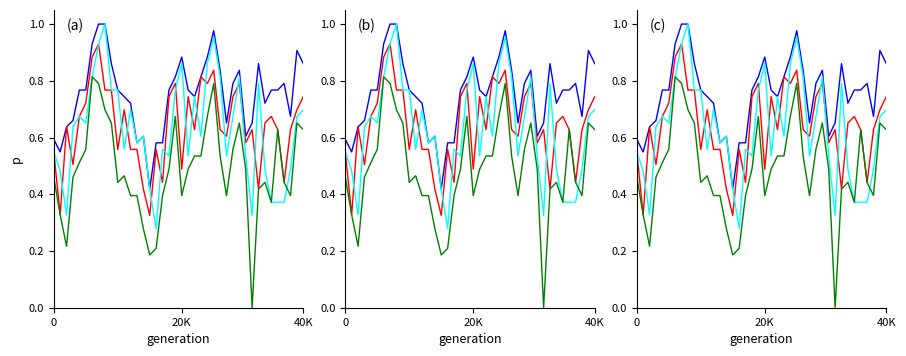

Is the value of Low at 35 greater than the value of High at 21?

No